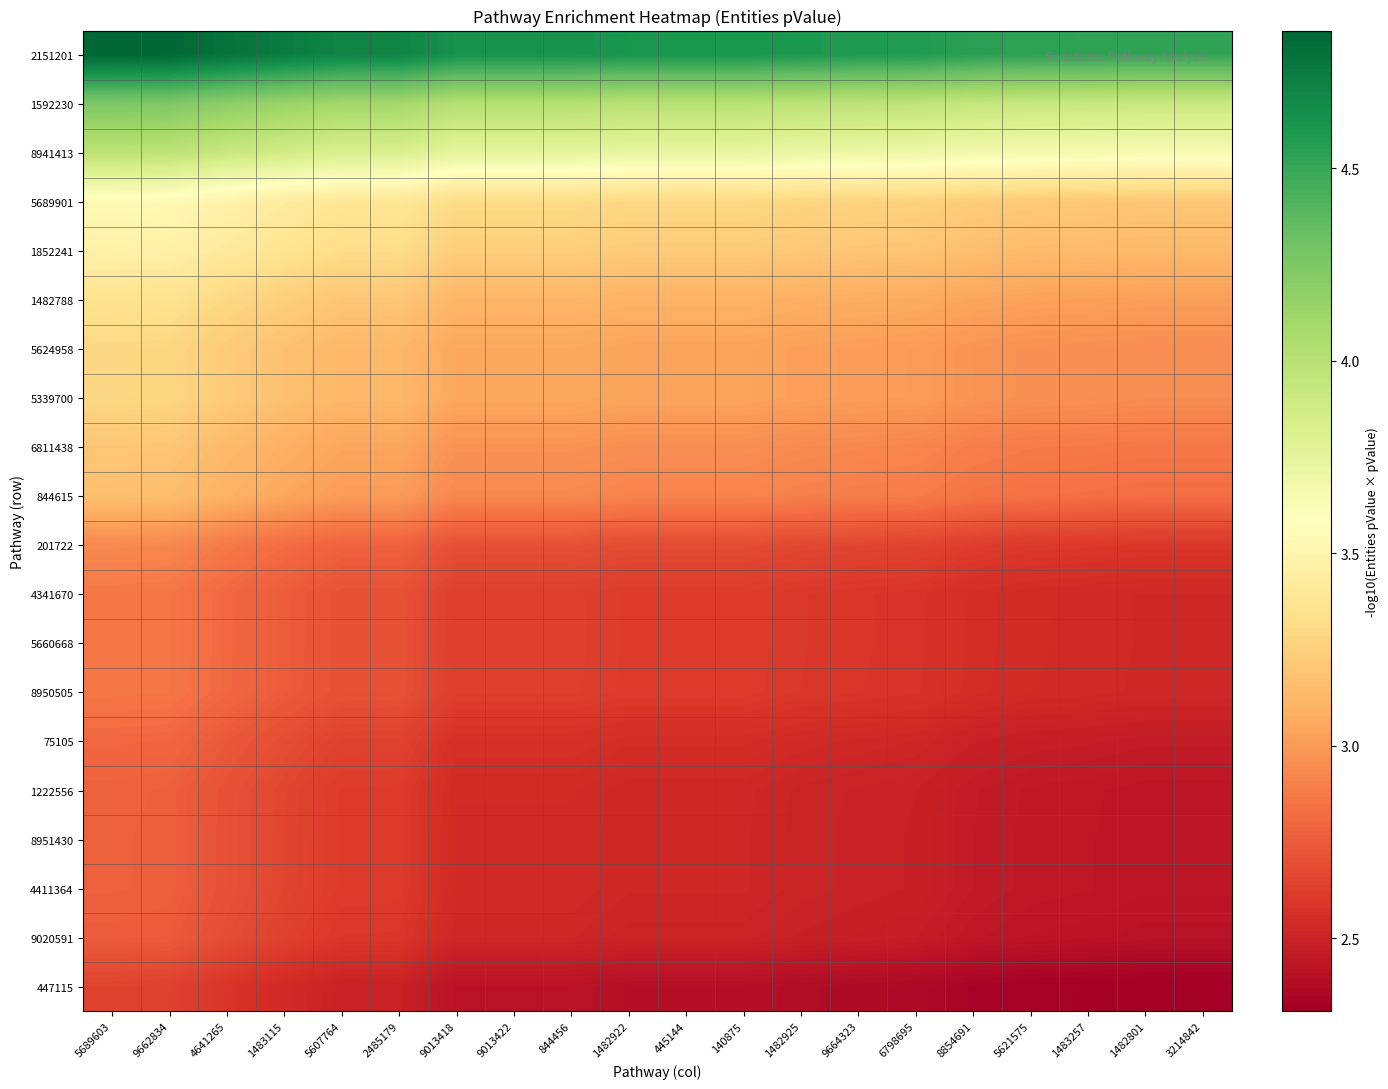

Reading left to right, list all the values displayed in this chart.

2151201: 5689603=4.9	9662834=4.9	4641265=4.8	1483115=4.7	5607764=4.7	2485179=4.7	9013418=4.6	9013422=4.6	844456=4.6	1482922=4.6	445144=4.6	140875=4.6	1482925=4.6	9664323=4.6	6798695=4.6	8854691=4.5	5621575=4.5	1483257=4.5	1482801=4.5	3214842=4.5
1592230: 5689603=4.3	9662834=4.2	4641265=4.2	1483115=4.1	5607764=4.1	2485179=4.1	9013418=4.0	9013422=4.0	844456=4.0	1482922=4.0	445144=4.0	140875=4.0	1482925=4.0	9664323=4.0	6798695=4.0	8854691=3.9	5621575=3.9	1483257=3.9	1482801=3.9	3214842=3.9
8941413: 5689603=4.0	9662834=4.0	4641265=3.9	1483115=3.9	5607764=3.8	2485179=3.8	9013418=3.7	9013422=3.7	844456=3.7	1482922=3.7	445144=3.7	140875=3.7	1482925=3.7	9664323=3.7	6798695=3.7	8854691=3.7	5621575=3.7	1483257=3.7	1482801=3.6	3214842=3.6
5689901: 5689603=3.5	9662834=3.5	4641265=3.5	1483115=3.4	5607764=3.4	2485179=3.4	9013418=3.3	9013422=3.3	844456=3.3	1482922=3.3	445144=3.3	140875=3.3	1482925=3.3	9664323=3.3	6798695=3.3	8854691=3.2	5621575=3.2	1483257=3.2	1482801=3.2	3214842=3.2
1852241: 5689603=3.5	9662834=3.5	4641265=3.4	1483115=3.4	5607764=3.3	2485179=3.3	9013418=3.2	9013422=3.2	844456=3.2	1482922=3.2	445144=3.2	140875=3.2	1482925=3.2	9664323=3.2	6798695=3.2	8854691=3.2	5621575=3.2	1483257=3.1	1482801=3.1	3214842=3.1
1482788: 5689603=3.4	9662834=3.3	4641265=3.3	1483115=3.2	5607764=3.2	2485179=3.2	9013418=3.1	9013422=3.1	844456=3.1	1482922=3.1	445144=3.1	140875=3.1	1482925=3.1	9664323=3.1	6798695=3.1	8854691=3.0	5621575=3.0	1483257=3.0	1482801=3.0	3214842=3.0
5624958: 5689603=3.3	9662834=3.3	4641265=3.2	1483115=3.2	5607764=3.1	2485179=3.1	9013418=3.1	9013422=3.1	844456=3.1	1482922=3.0	445144=3.0	140875=3.0	1482925=3.0	9664323=3.0	6798695=3.0	8854691=3.0	5621575=3.0	1483257=3.0	1482801=3.0	3214842=3.0
5339700: 5689603=3.3	9662834=3.3	4641265=3.2	1483115=3.2	5607764=3.1	2485179=3.1	9013418=3.1	9013422=3.1	844456=3.1	1482922=3.0	445144=3.0	140875=3.0	1482925=3.0	9664323=3.0	6798695=3.0	8854691=3.0	5621575=3.0	1483257=3.0	1482801=3.0	3214842=3.0
6811438: 5689603=3.2	9662834=3.2	4641265=3.1	1483115=3.1	5607764=3.0	2485179=3.0	9013418=3.0	9013422=3.0	844456=3.0	1482922=3.0	445144=3.0	140875=3.0	1482925=2.9	9664323=2.9	6798695=2.9	8854691=2.9	5621575=2.9	1483257=2.9	1482801=2.9	3214842=2.9
844615: 5689603=3.2	9662834=3.2	4641265=3.1	1483115=3.1	5607764=3.0	2485179=3.0	9013418=2.9	9013422=2.9	844456=2.9	1482922=2.9	445144=2.9	140875=2.9	1482925=2.9	9664323=2.9	6798695=2.9	8854691=2.9	5621575=2.8	1483257=2.8	1482801=2.8	3214842=2.8
201722: 5689603=2.9	9662834=2.9	4641265=2.9	1483115=2.8	5607764=2.8	2485179=2.8	9013418=2.7	9013422=2.7	844456=2.7	1482922=2.7	445144=2.7	140875=2.7	1482925=2.7	9664323=2.7	6798695=2.7	8854691=2.6	5621575=2.6	1483257=2.6	1482801=2.6	3214842=2.6
4341670: 5689603=2.9	9662834=2.9	4641265=2.8	1483115=2.8	5607764=2.7	2485179=2.7	9013418=2.6	9013422=2.6	844456=2.6	1482922=2.6	445144=2.6	140875=2.6	1482925=2.6	9664323=2.6	6798695=2.6	8854691=2.6	5621575=2.5	1483257=2.5	1482801=2.5	3214842=2.5
5660668: 5689603=2.9	9662834=2.9	4641265=2.8	1483115=2.8	5607764=2.7	2485179=2.7	9013418=2.6	9013422=2.6	844456=2.6	1482922=2.6	445144=2.6	140875=2.6	1482925=2.6	9664323=2.6	6798695=2.6	8854691=2.6	5621575=2.5	1483257=2.5	1482801=2.5	3214842=2.5
8950505: 5689603=2.9	9662834=2.9	4641265=2.8	1483115=2.8	5607764=2.7	2485179=2.7	9013418=2.6	9013422=2.6	844456=2.6	1482922=2.6	445144=2.6	140875=2.6	1482925=2.6	9664323=2.6	6798695=2.6	8854691=2.6	5621575=2.5	1483257=2.5	1482801=2.5	3214842=2.5
75105: 5689603=2.8	9662834=2.8	4641265=2.7	1483115=2.7	5607764=2.6	2485179=2.6	9013418=2.6	9013422=2.6	844456=2.6	1482922=2.6	445144=2.6	140875=2.6	1482925=2.5	9664323=2.5	6798695=2.5	8854691=2.5	5621575=2.5	1483257=2.5	1482801=2.5	3214842=2.5
1222556: 5689603=2.8	9662834=2.8	4641265=2.7	1483115=2.7	5607764=2.6	2485179=2.6	9013418=2.5	9013422=2.5	844456=2.5	1482922=2.5	445144=2.5	140875=2.5	1482925=2.5	9664323=2.5	6798695=2.5	8854691=2.5	5621575=2.4	1483257=2.4	1482801=2.4	3214842=2.4
8951430: 5689603=2.8	9662834=2.8	4641265=2.7	1483115=2.7	5607764=2.6	2485179=2.6	9013418=2.5	9013422=2.5	844456=2.5	1482922=2.5	445144=2.5	140875=2.5	1482925=2.5	9664323=2.5	6798695=2.5	8854691=2.5	5621575=2.4	1483257=2.4	1482801=2.4	3214842=2.4
4411364: 5689603=2.8	9662834=2.8	4641265=2.7	1483115=2.7	5607764=2.6	2485179=2.6	9013418=2.5	9013422=2.5	844456=2.5	1482922=2.5	445144=2.5	140875=2.5	1482925=2.5	9664323=2.5	6798695=2.5	8854691=2.5	5621575=2.4	1483257=2.4	1482801=2.4	3214842=2.4
9020591: 5689603=2.8	9662834=2.7	4641265=2.7	1483115=2.6	5607764=2.6	2485179=2.6	9013418=2.5	9013422=2.5	844456=2.5	1482922=2.5	445144=2.5	140875=2.5	1482925=2.5	9664323=2.5	6798695=2.5	8854691=2.4	5621575=2.4	1483257=2.4	1482801=2.4	3214842=2.4
447115: 5689603=2.6	9662834=2.6	4641265=2.6	1483115=2.5	5607764=2.5	2485179=2.5	9013418=2.4	9013422=2.4	844456=2.4	1482922=2.4	445144=2.4	140875=2.4	1482925=2.4	9664323=2.4	6798695=2.4	8854691=2.3	5621575=2.3	1483257=2.3	1482801=2.3	3214842=2.3